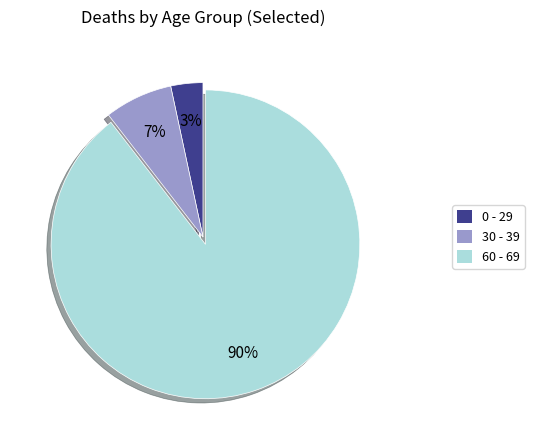

To the nearest percent, what is the average slice percentage?

33%